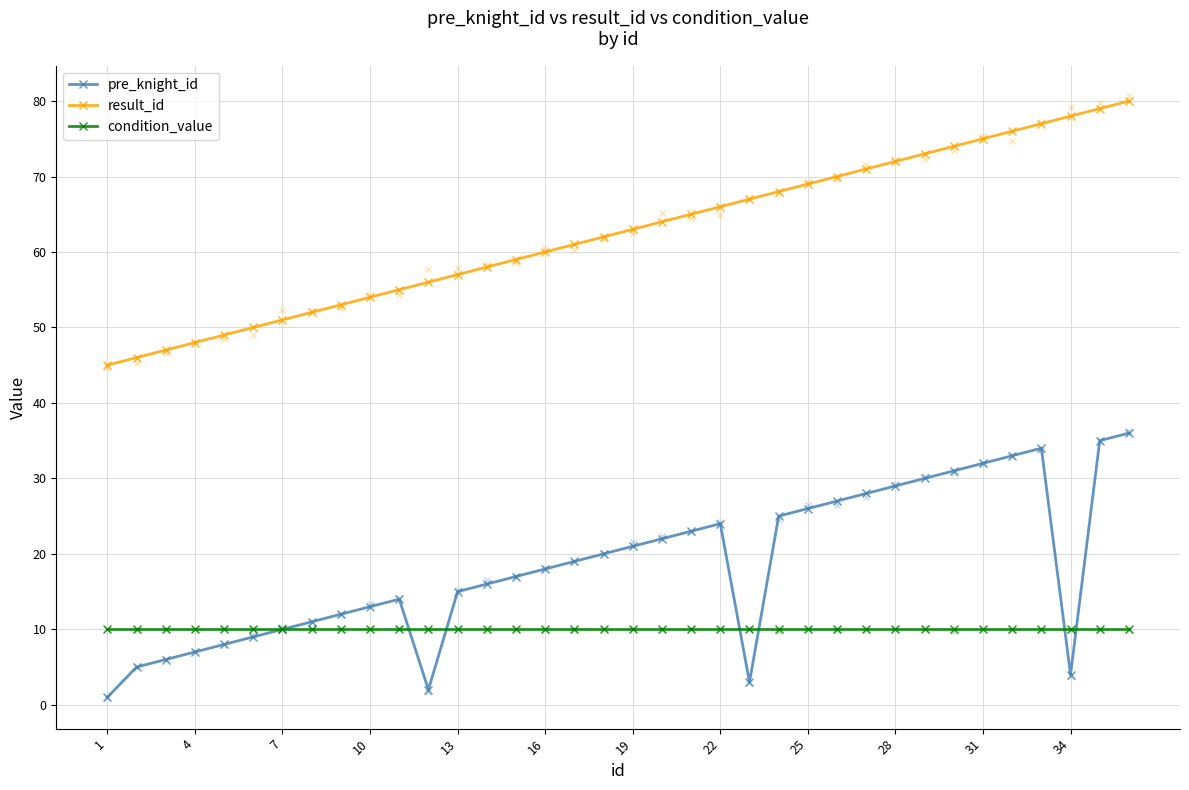

At 34, list the series in order from smallest to largest.

pre_knight_id, condition_value, result_id